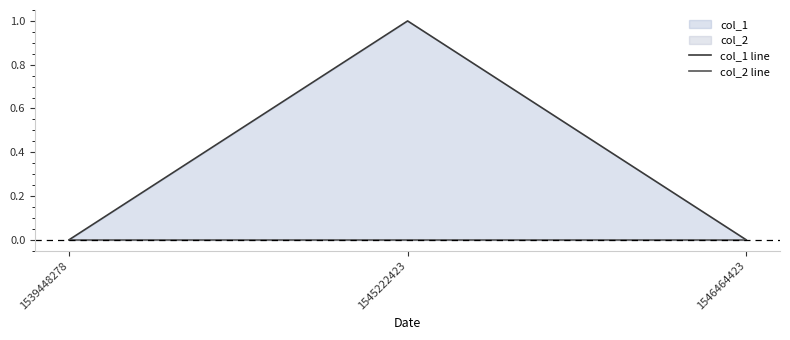

The col_1 line series shows 0 at 1539448278. True or false?

True